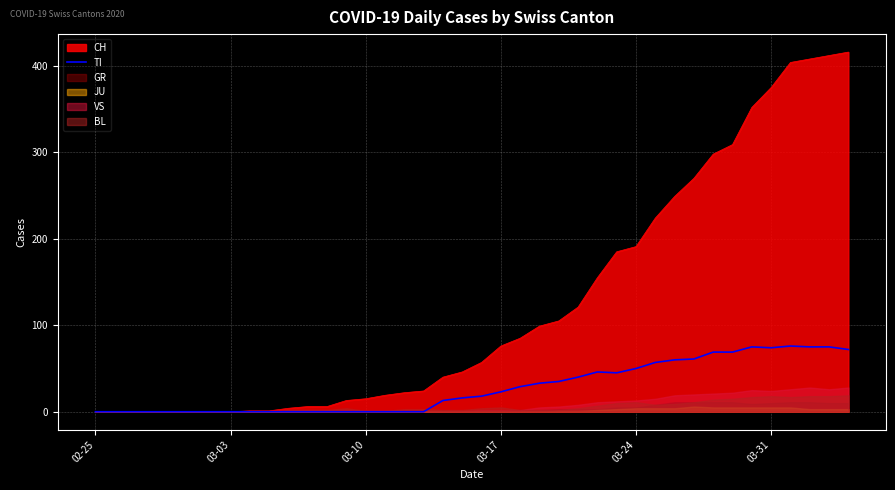

Is it true that TI equals 50 at 03-24?

True